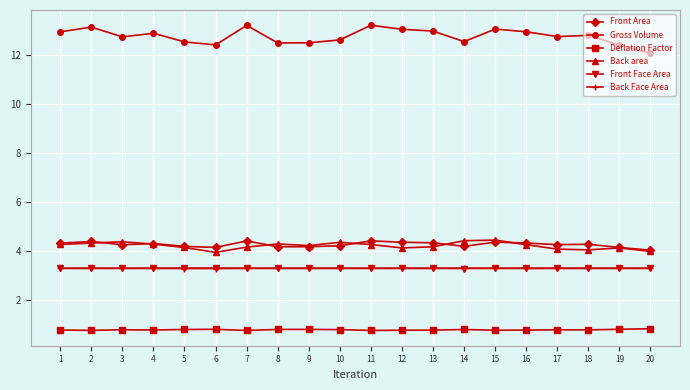

What is the spread (max minus min) of values at 4?

12.1